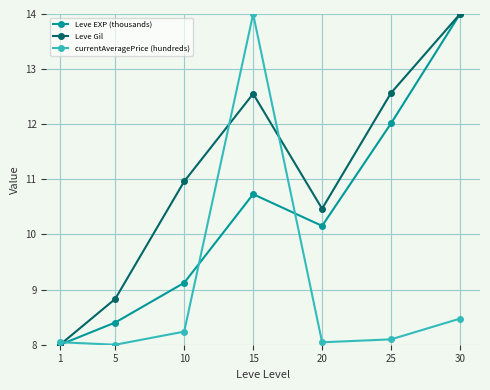

Does the chart display data point markers on the line(s)?

Yes